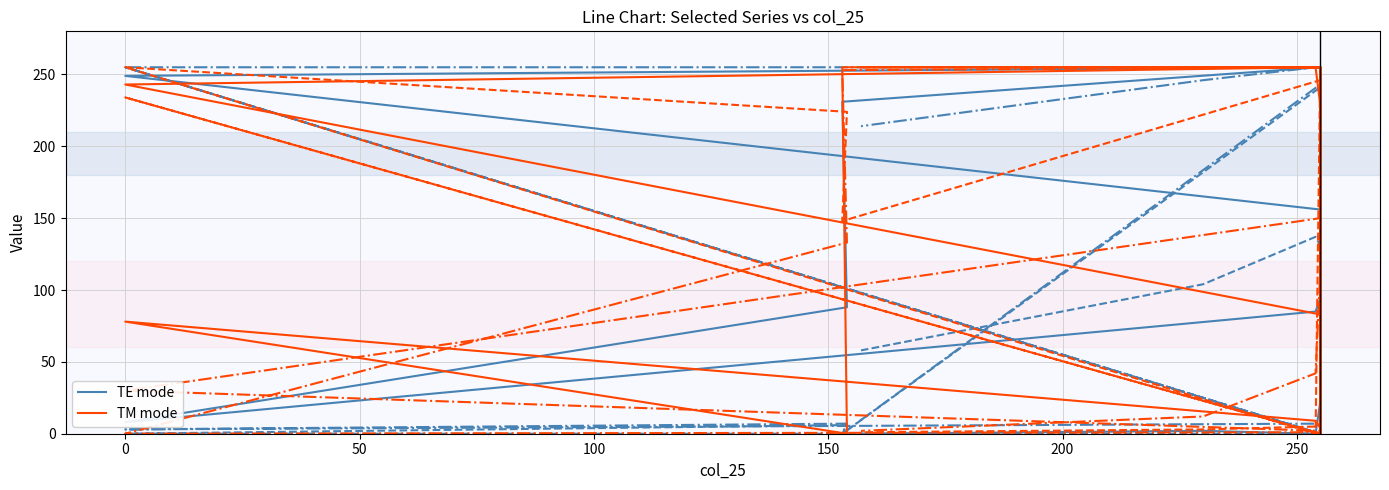

Does the chart display data point markers on the line(s)?

No